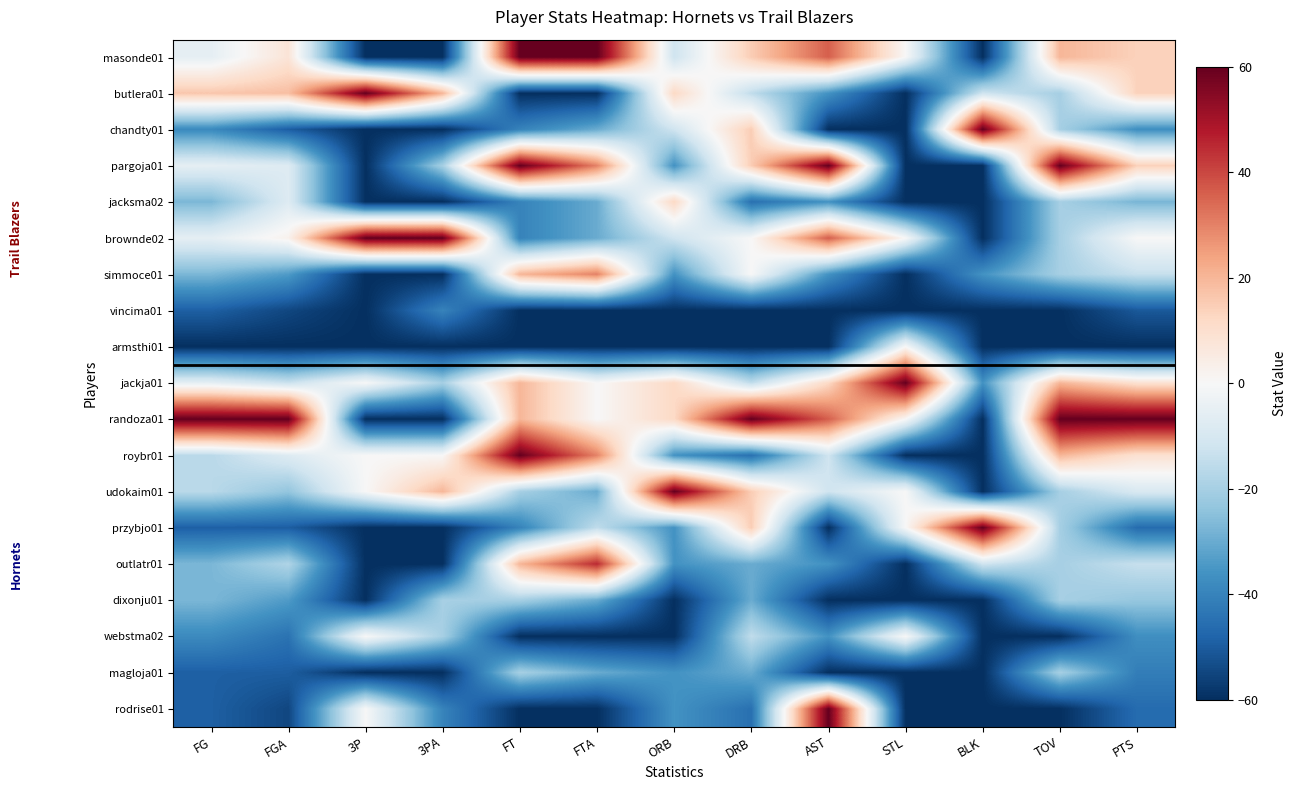

At which category is the sum across all series the highest?

DRB